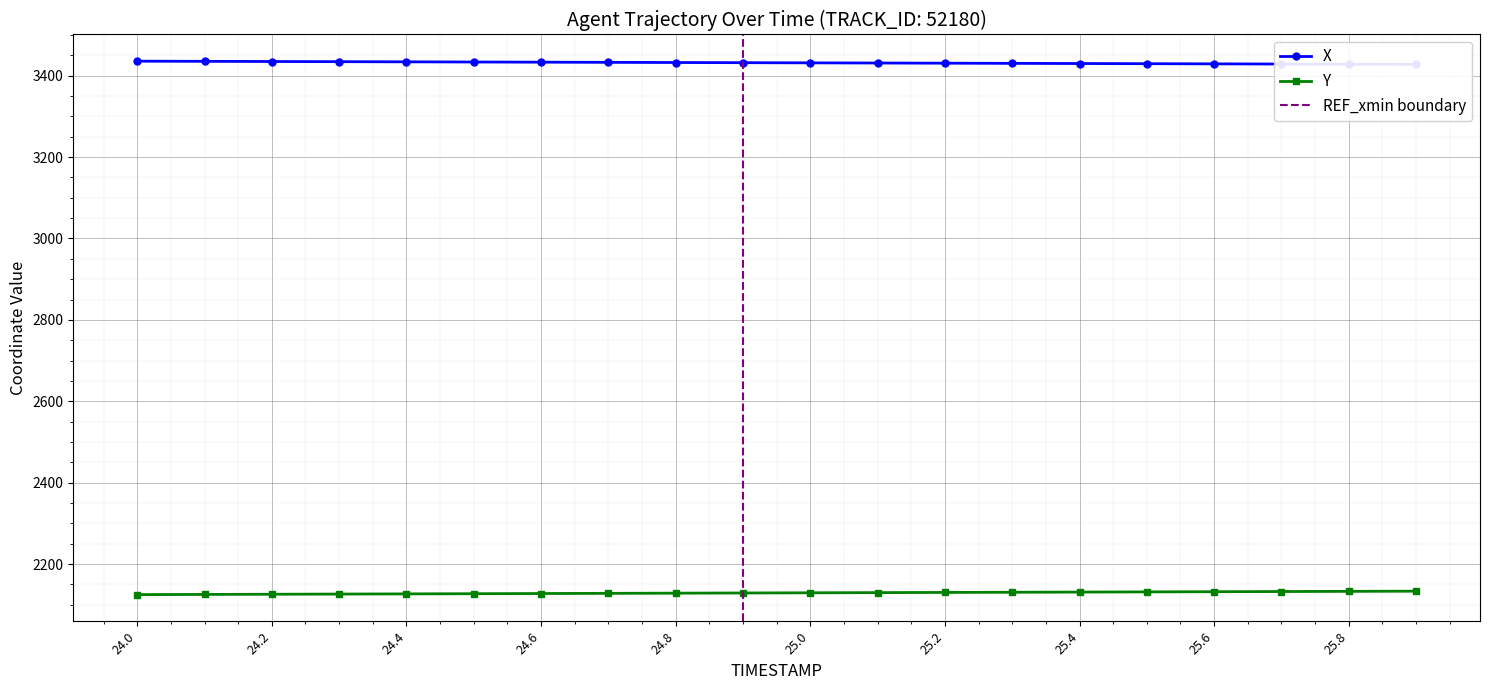

Reading left to right, extract all data points from this chart.

X: 3435.5	3435.1	3434.7	3434.3	3433.9	3433.5	3433.1	3432.6	3432.2	3431.8	3431.4	3431.0	3430.6	3430.2	3429.7	3429.3	3428.9	3428.5	3428.1	3427.7
Y: 2125.1	2125.6	2126.0	2126.5	2126.9	2127.3	2127.8	2128.2	2128.7	2129.1	2129.6	2130.0	2130.5	2130.9	2131.4	2131.8	2132.3	2132.7	2133.2	2133.6